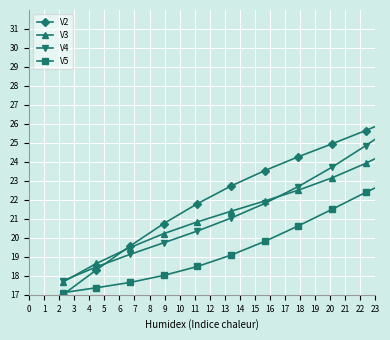

True or false: V4 has more than 0 points higher than both neighbors.

False